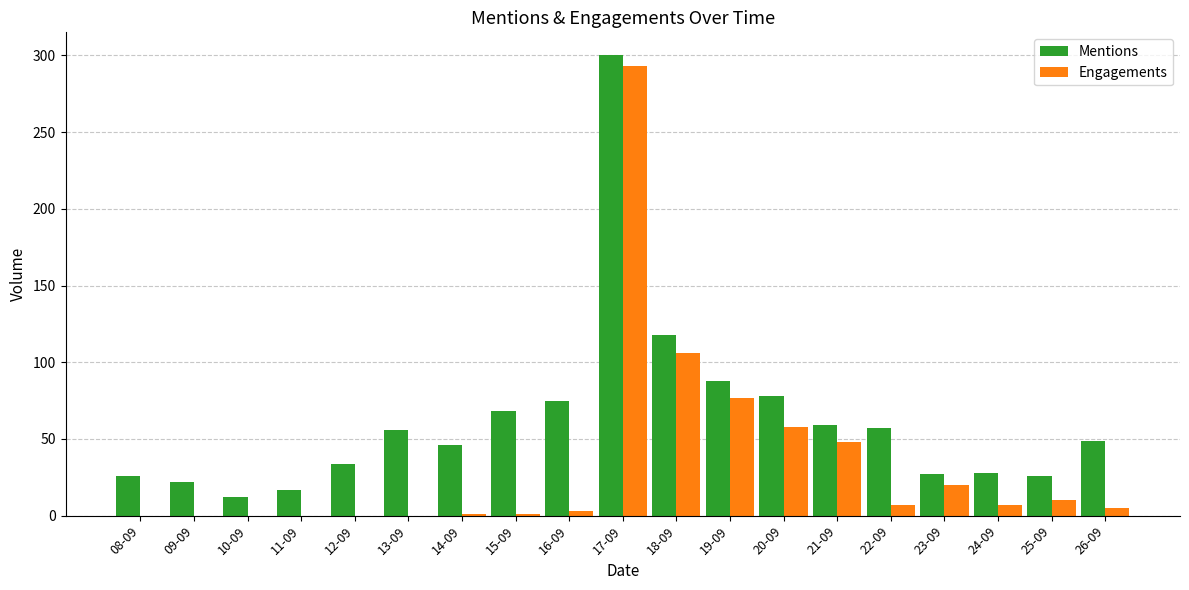

Is the value of Engagements at 13-09 greater than the value of Mentions at 20-09?

No